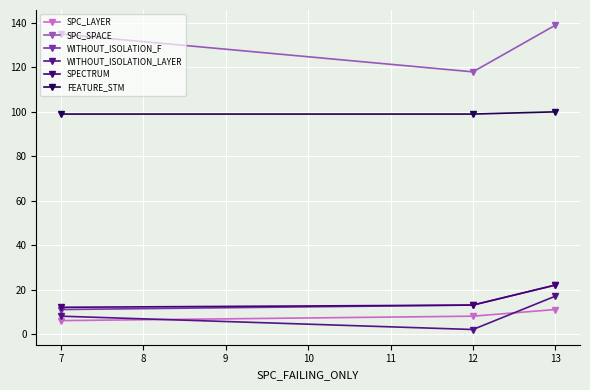

At which category is the sum across all series the highest?

13